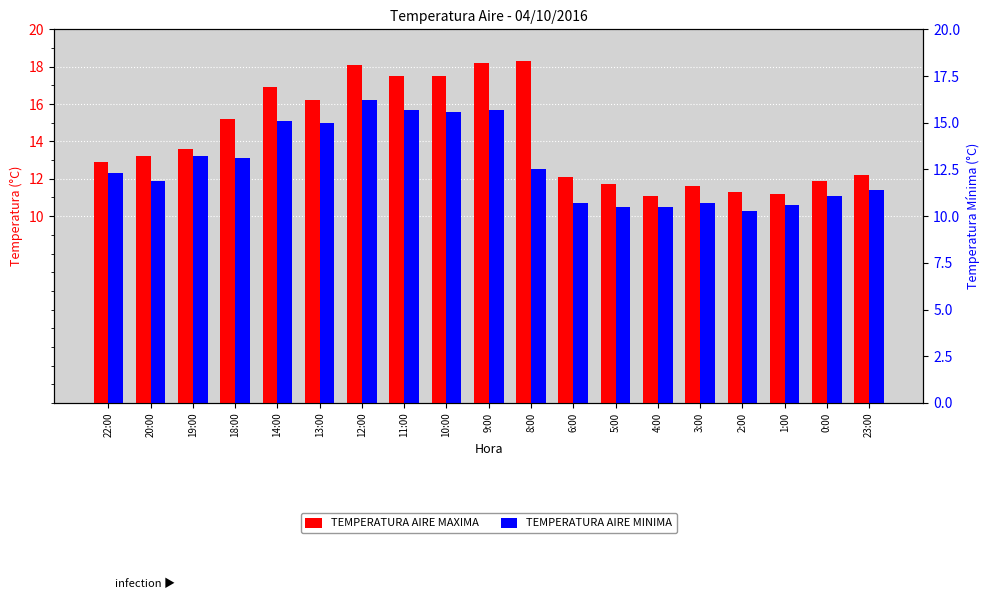

What is the difference between the maximum and minimum values in the TEMPERATURA AIRE MINIMA series?

5.9